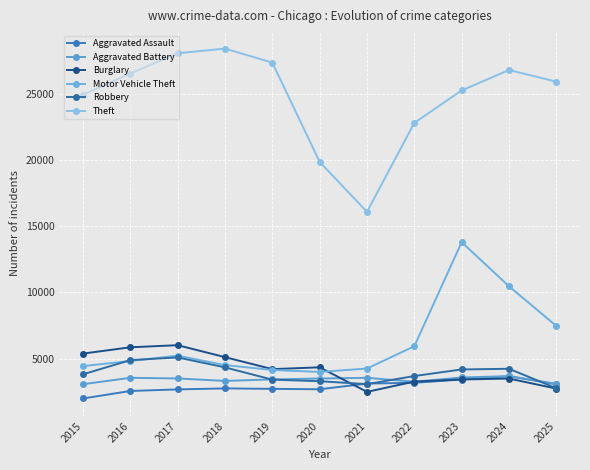

True or false: Theft has a value of 32401 at 2020.

False